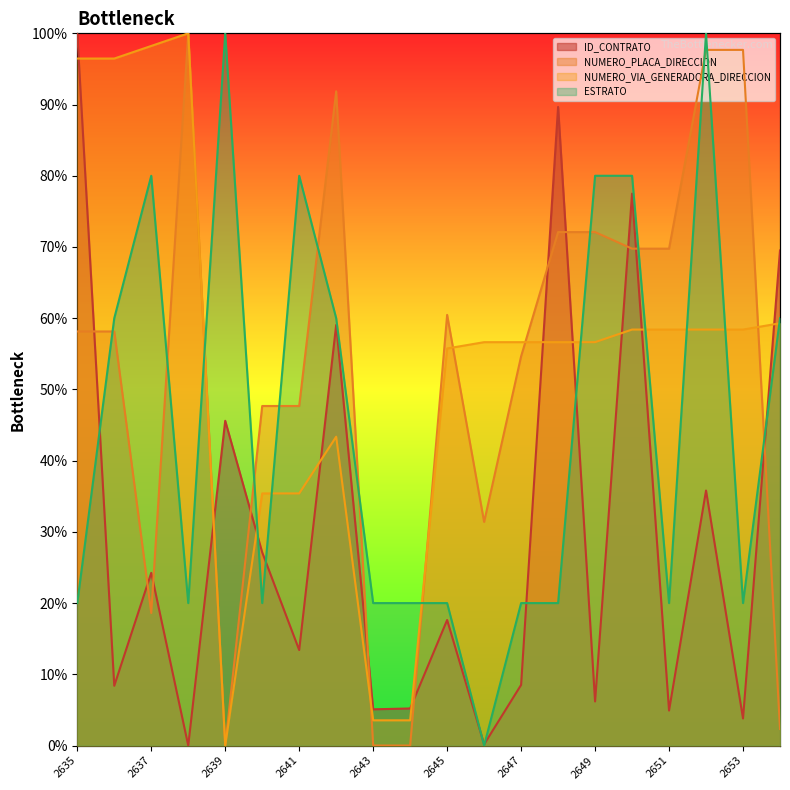

At how many categories does at least one series exceed 60?

15